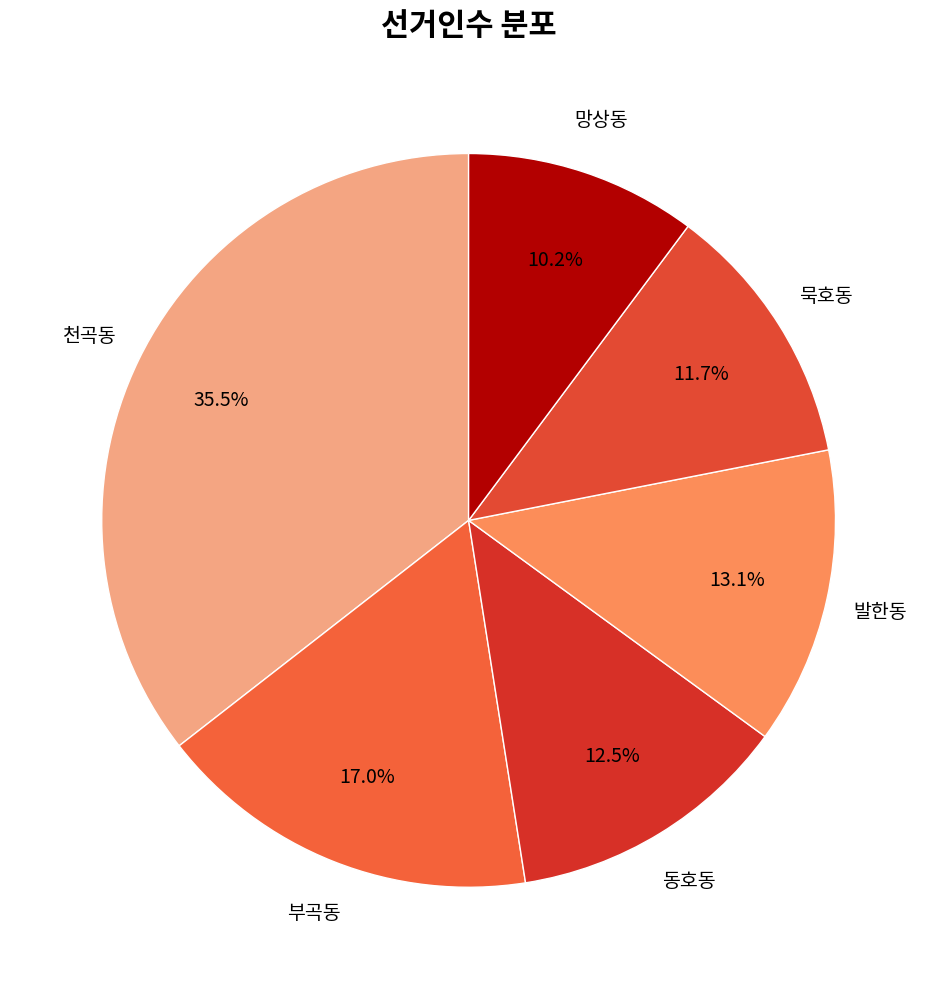

Does any single category account for the majority?

No